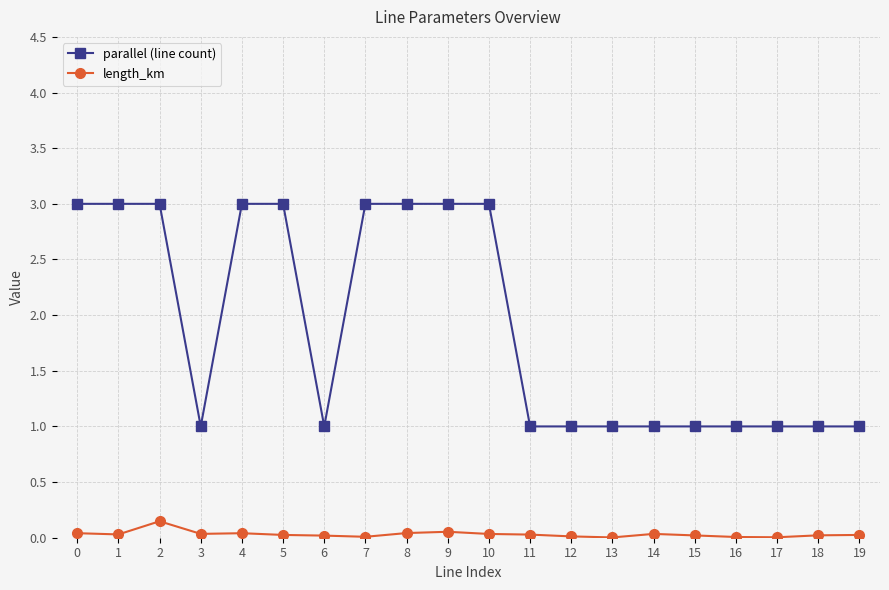

List the series in order of their peak value, lowest first.

length_km, parallel (line count)